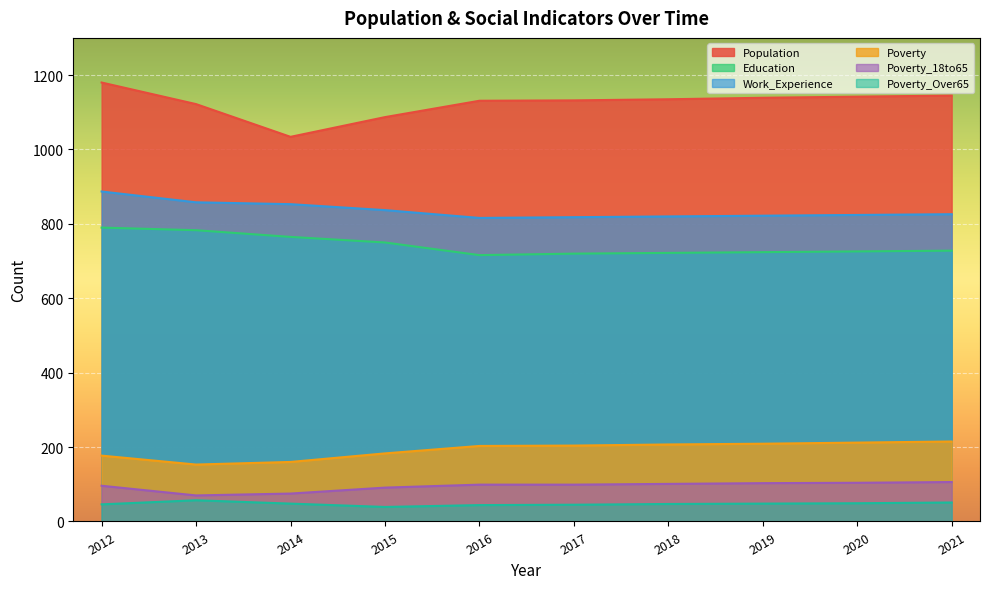

What is the value of the Poverty point at the 6th from the left?

204